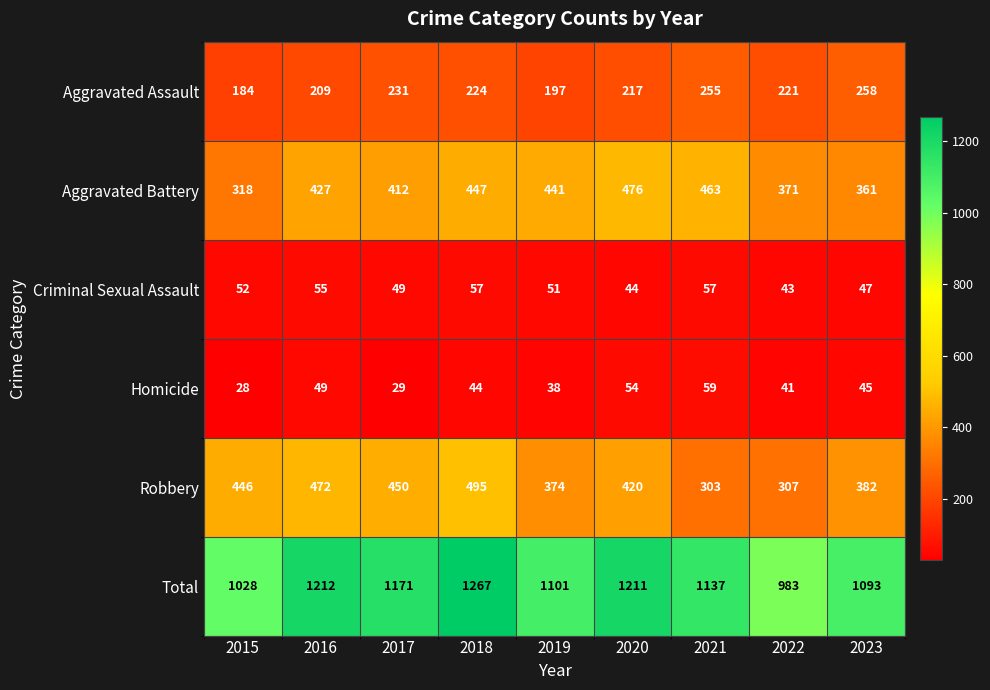

What is the difference between the maximum and second lowest values in the Aggravated Assault series?

61